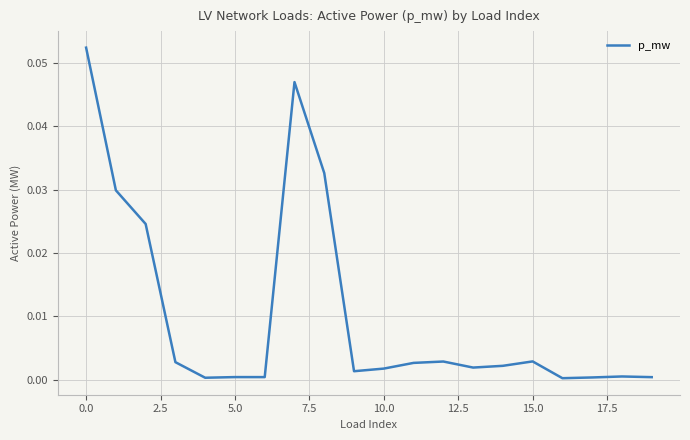

Does the chart display data point markers on the line(s)?

No